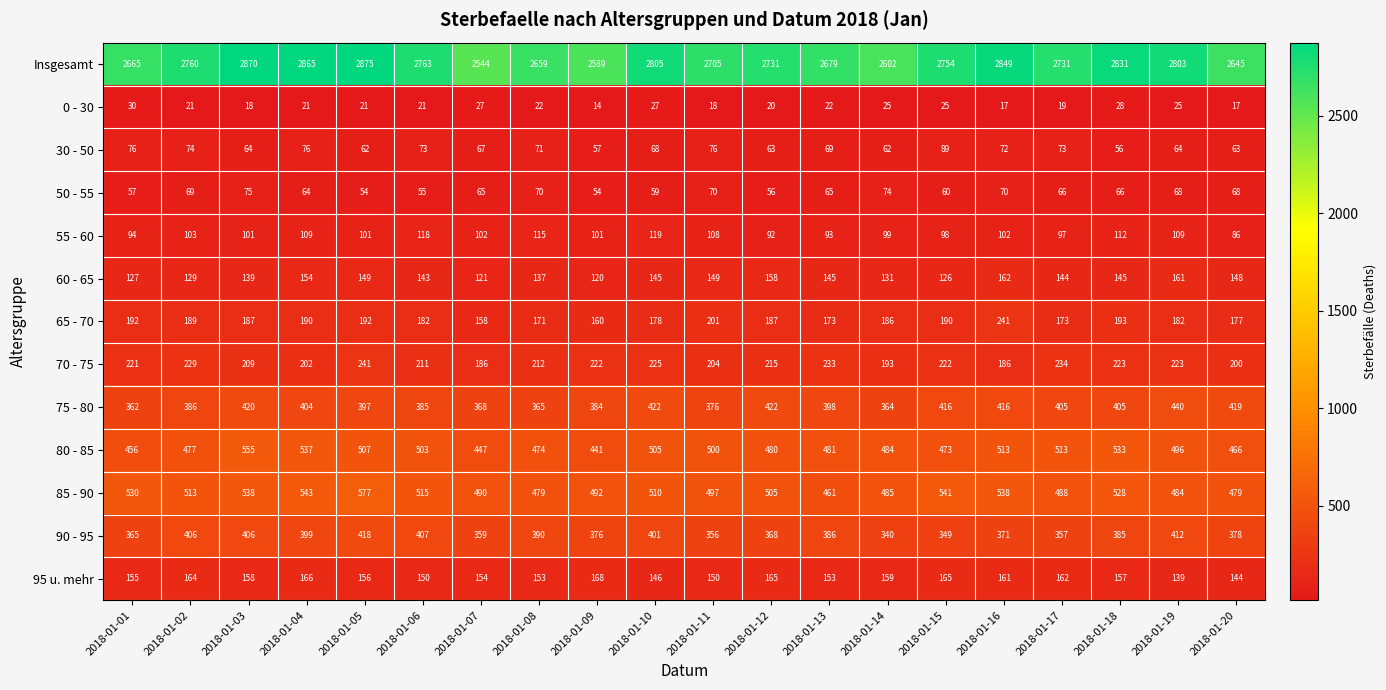

What is the smallest value displayed?

14